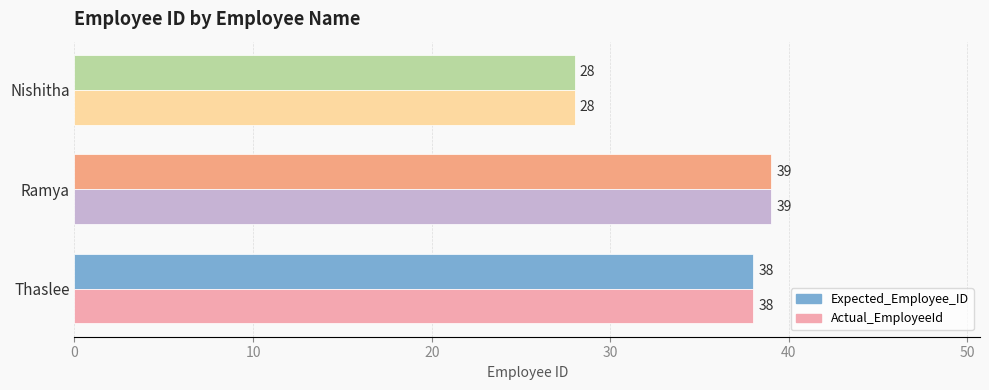

At which category does the chart reach its minimum across all series?

Nishitha